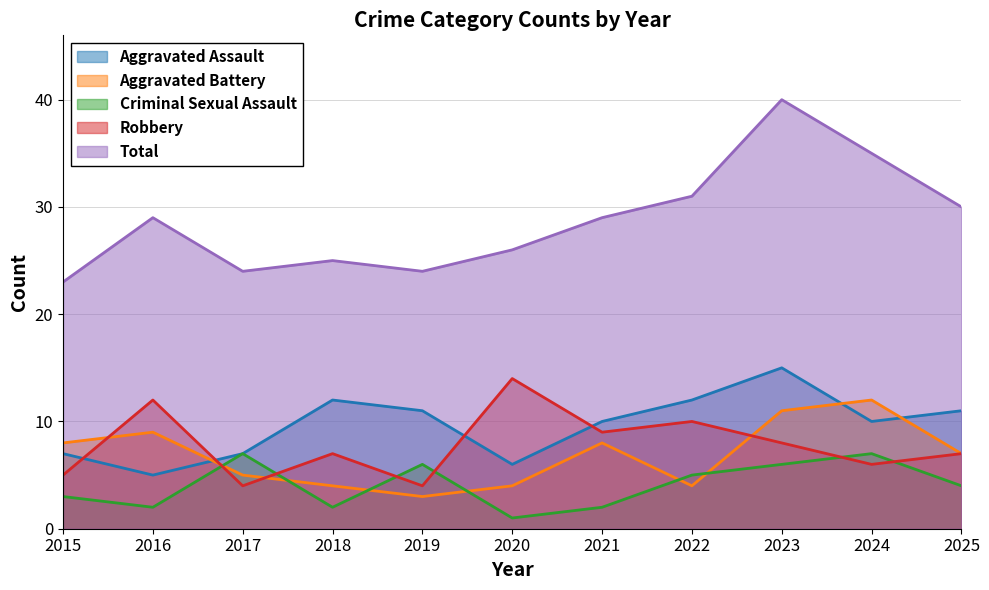

What is the difference between the highest and lowest values at 2023?

34